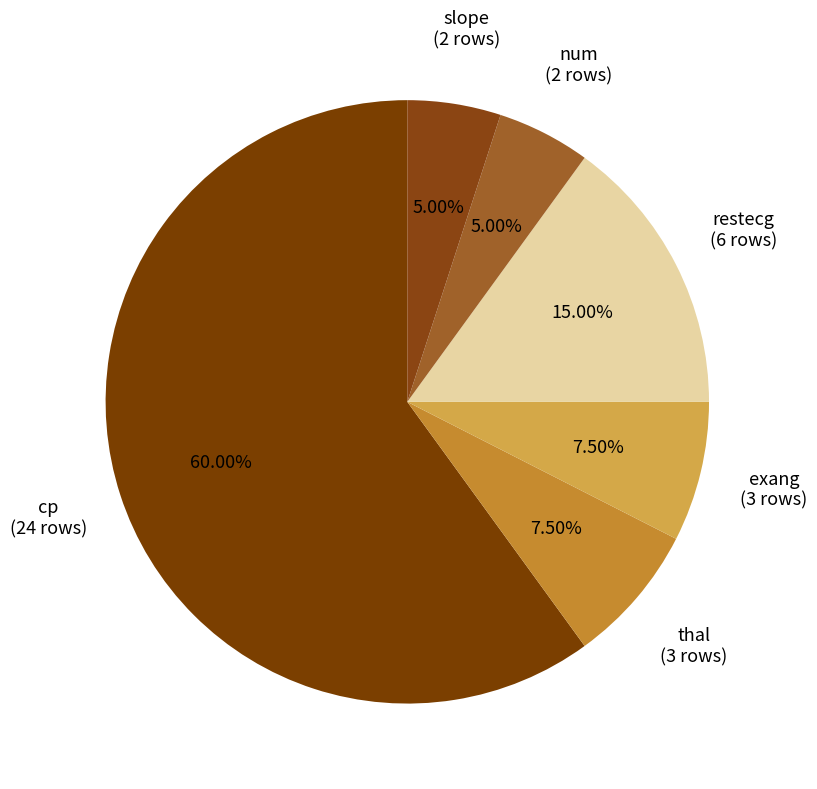

Count the number of slices in the pie.

6